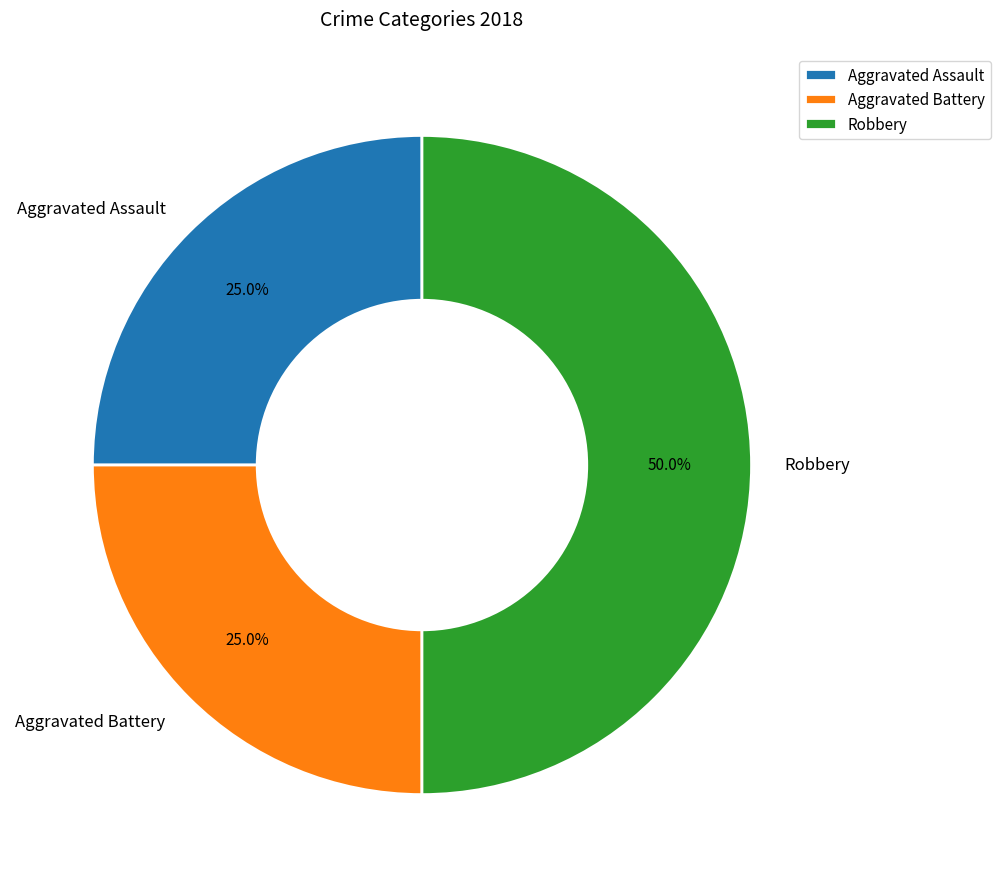

What is the total percentage of Aggravated Assault and Aggravated Battery?

50.0%